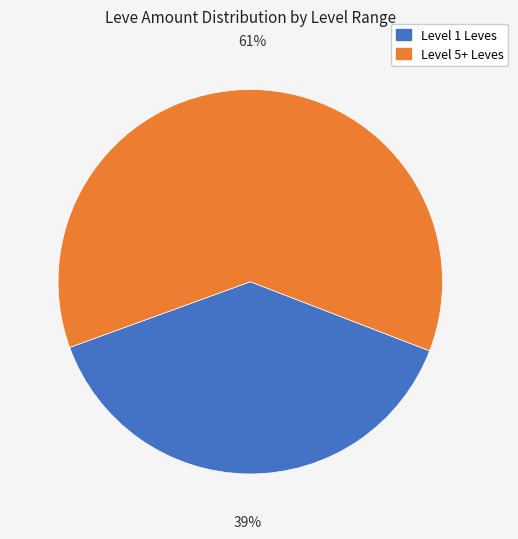

To the nearest percent, what is the average slice percentage?

50%